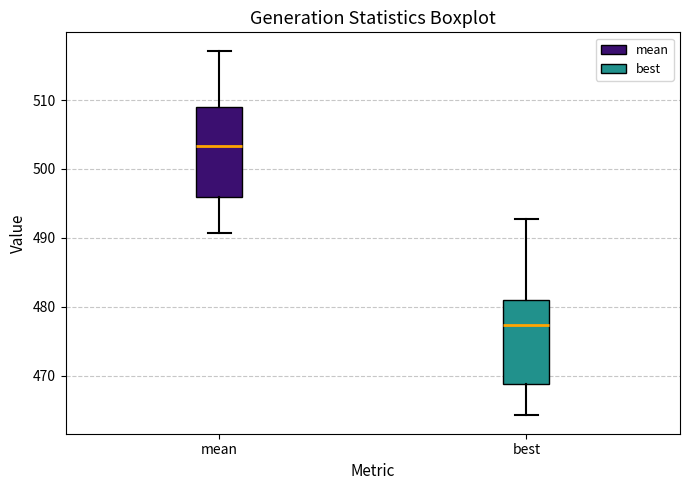

Where does the lower whisker of the box for best end on the y-axis? The values are not printed on the chart, so give them approximately, as read against the axis.

464